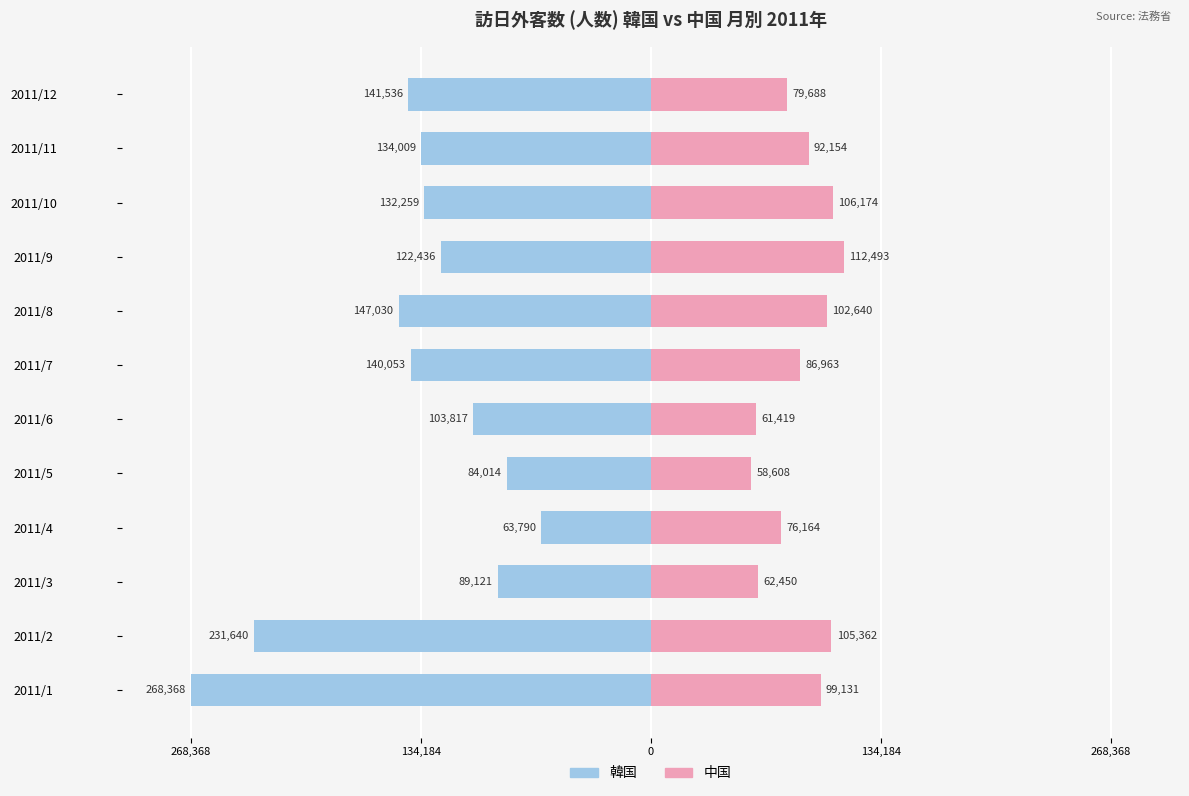

Which series has the widest spread of values?

韓国